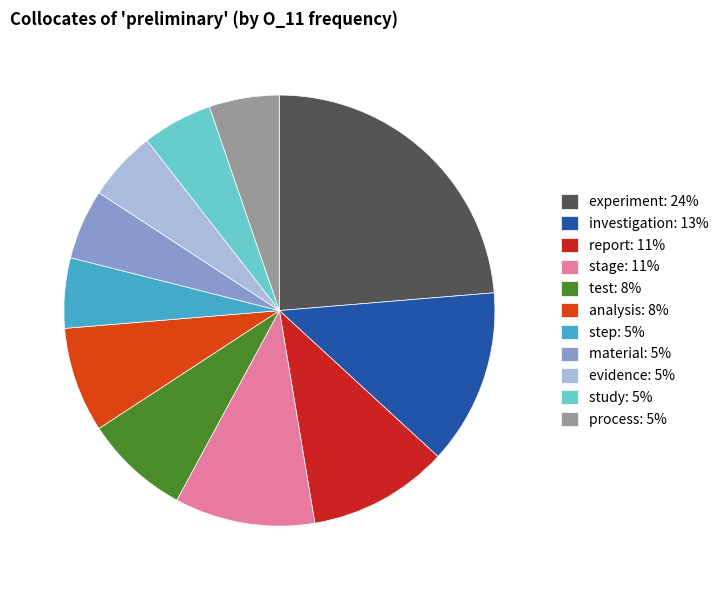

Does any single category account for the majority?

No